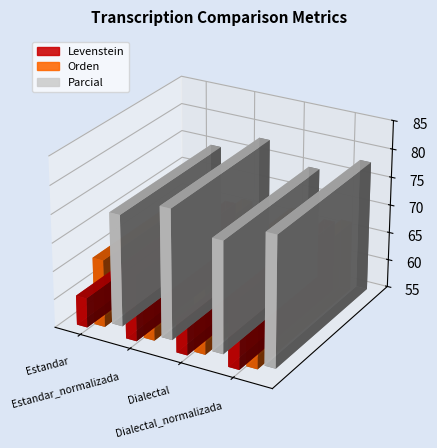

What is the label of the 3rd bar from the right?

Estandar_normalizada